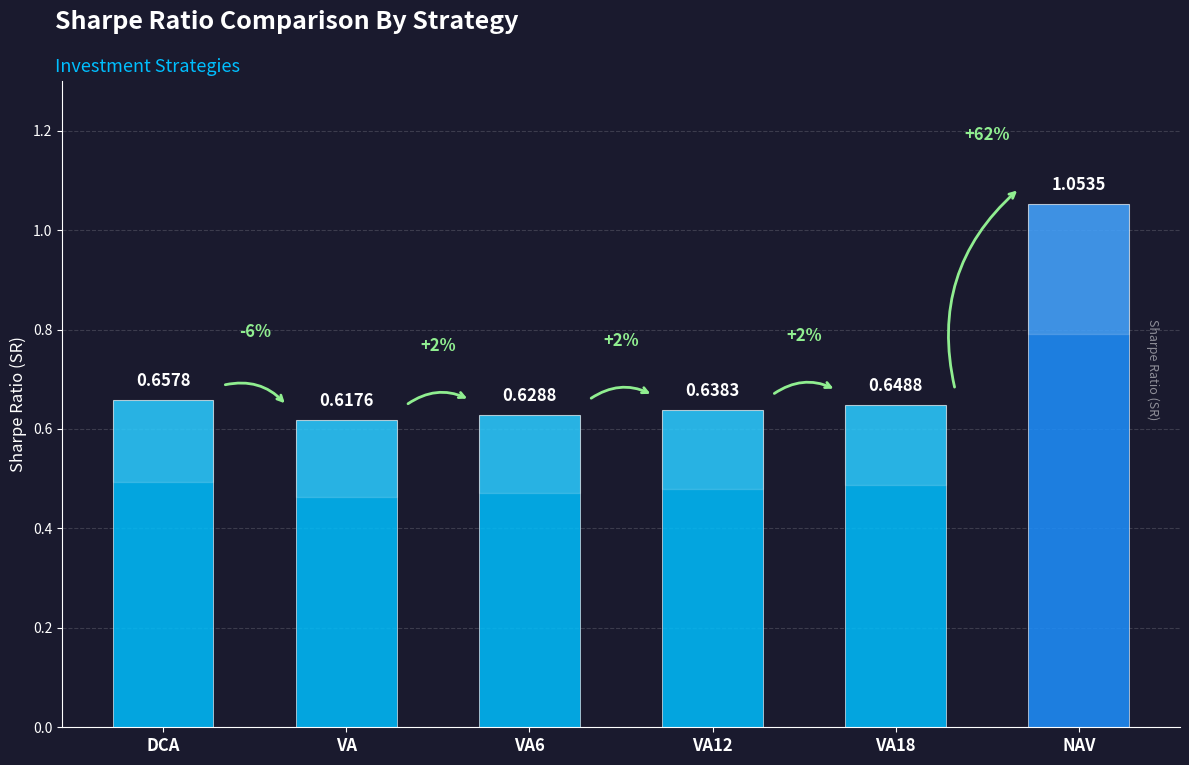

Which category has the lowest value across all series?

VA